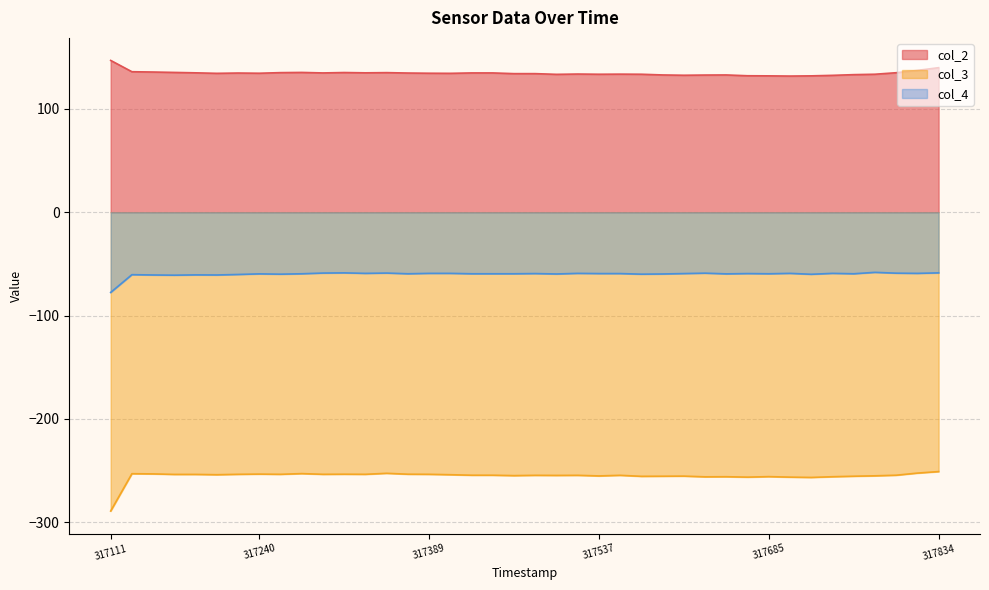

Which category has the lowest value in the col_2 series?

32